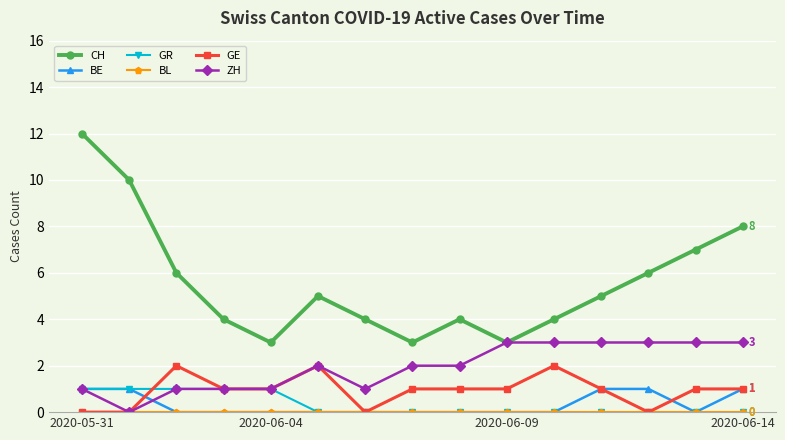

Which series has the largest range (max minus min)?

CH